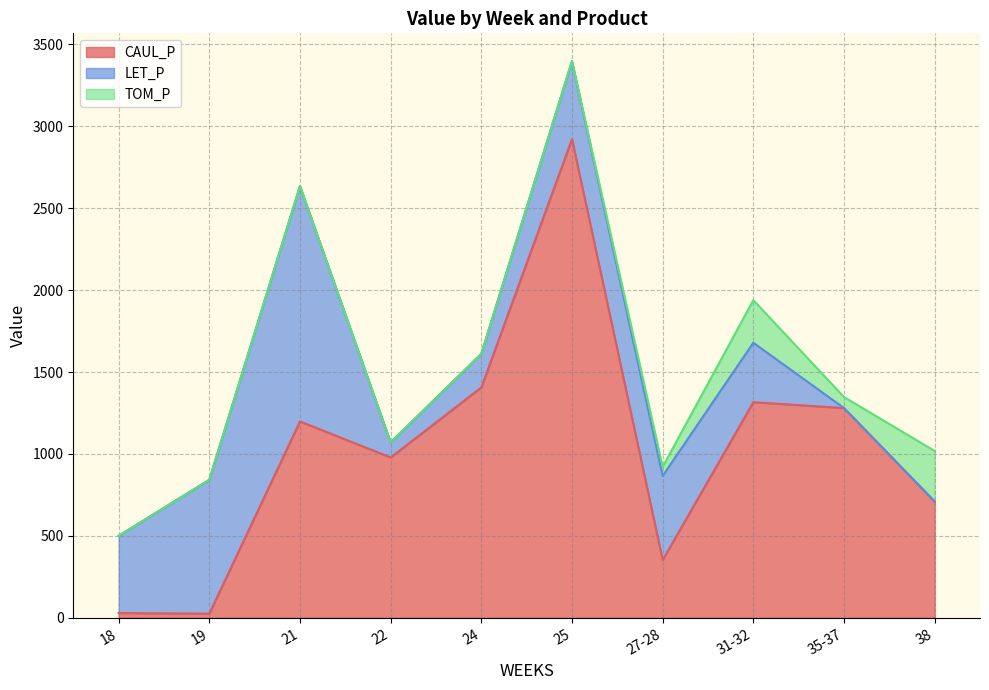

What is the difference between the second highest and second lowest values in the CAUL_P series?

1376.8